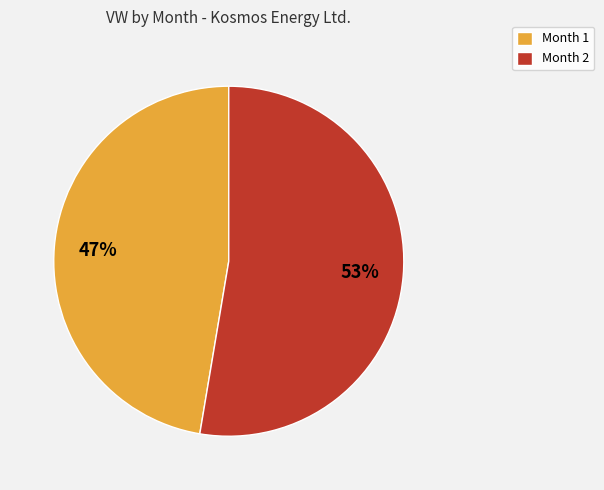

Approximately how many times larger is the value at Month 2 compared to Month 1?

1.1